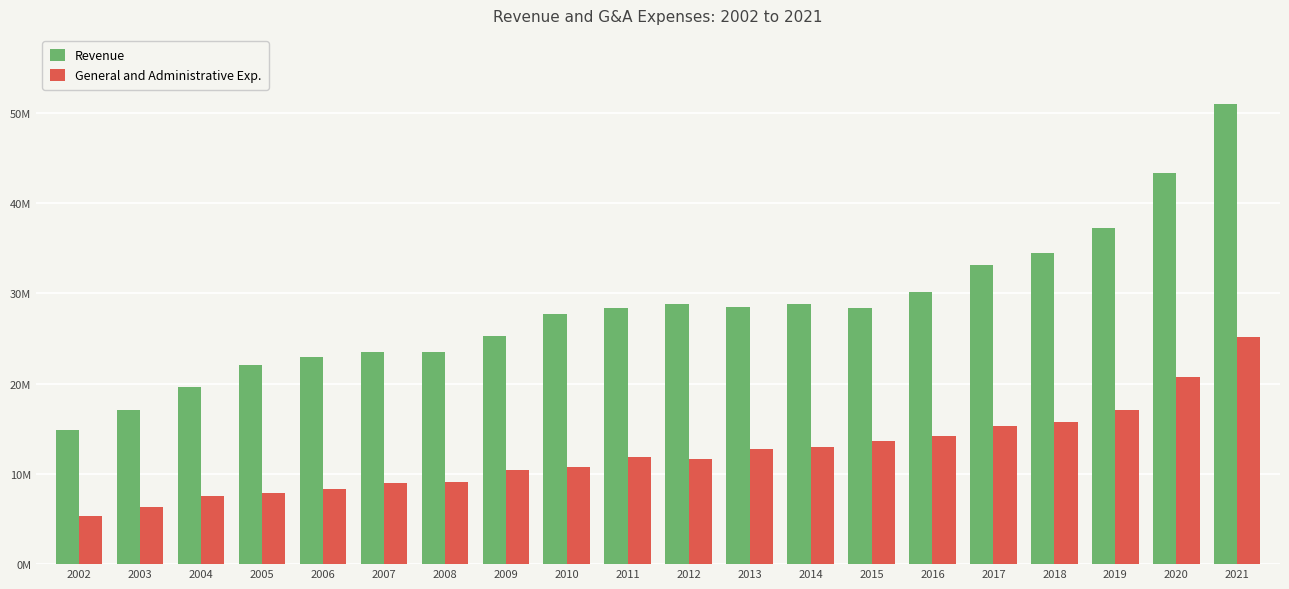

At how many categories does at least one series exceed 47215293?

1